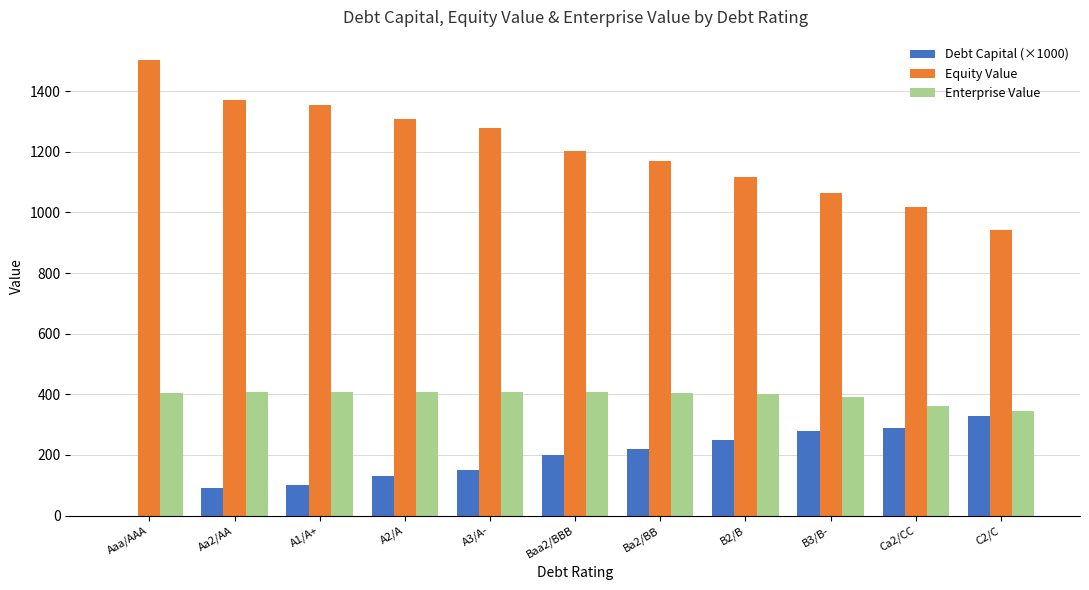

What is the greatest value displayed?

1503.9